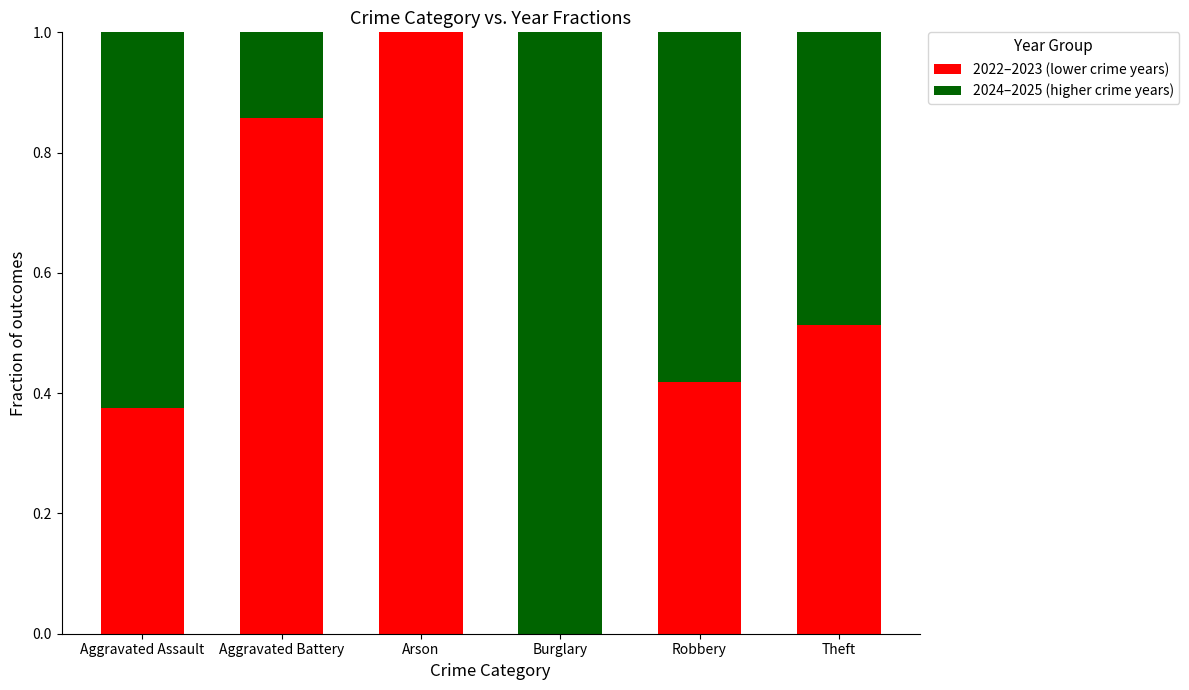

What is the total value across all series at Robbery?

1.0